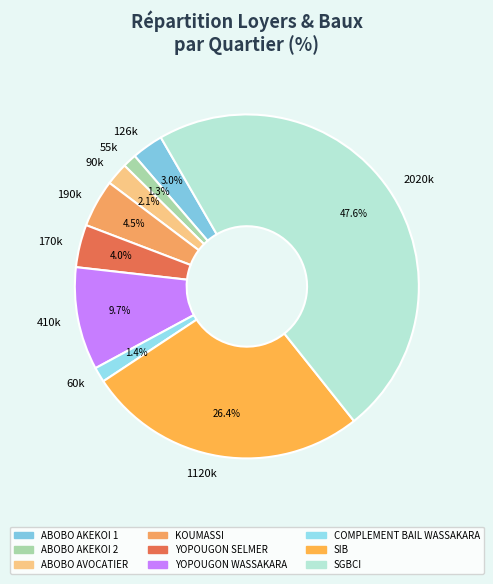

Is it true that YOPOUGON WASSAKARA is 1% of the pie?

False